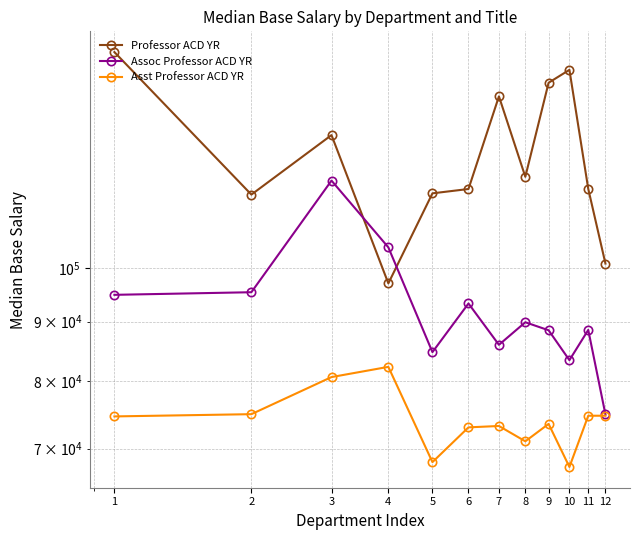

Which has a higher value, 1 or 6?

1